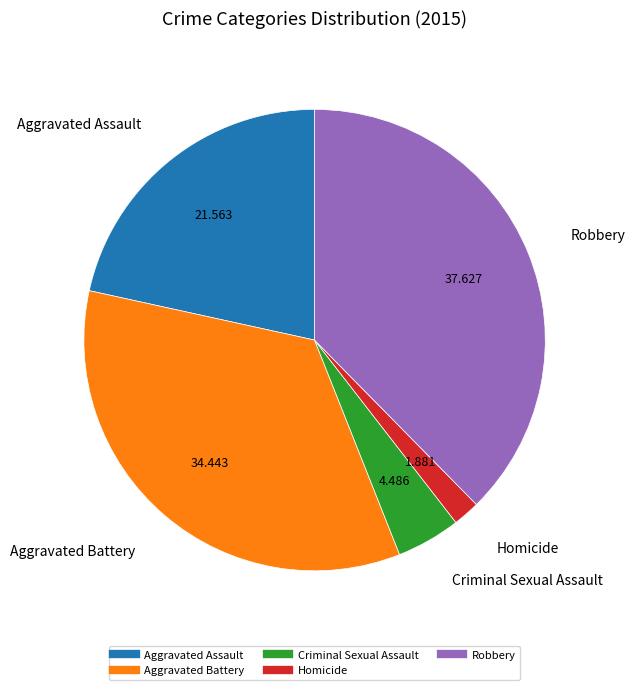

Combined, do Robbery and Criminal Sexual Assault account for over 50%?

No